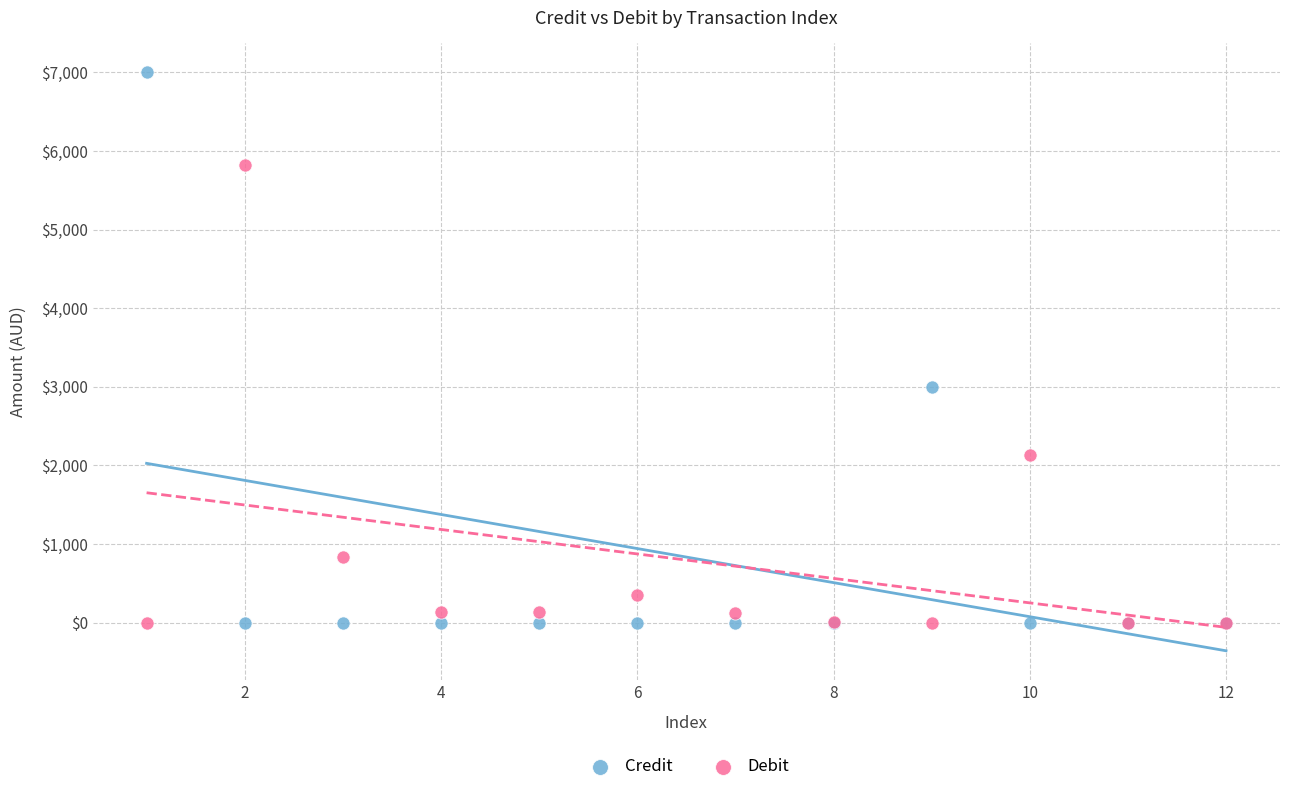

What is the X range (max minus min) for the scatter plot?

11.0